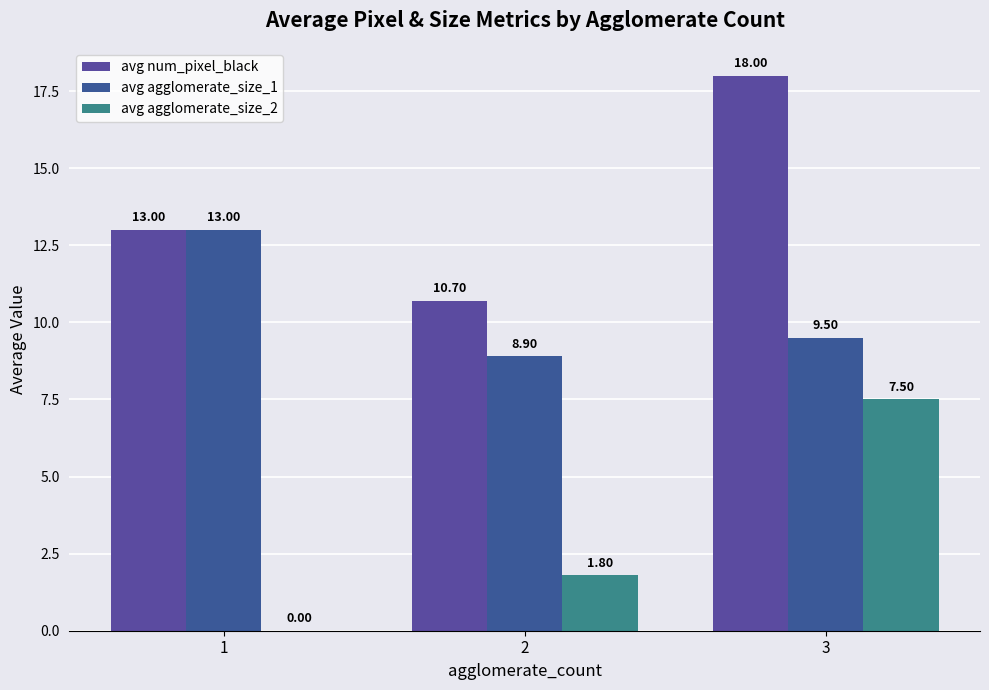

What is the approximate value of avg num_pixel_black at 3?

18.0